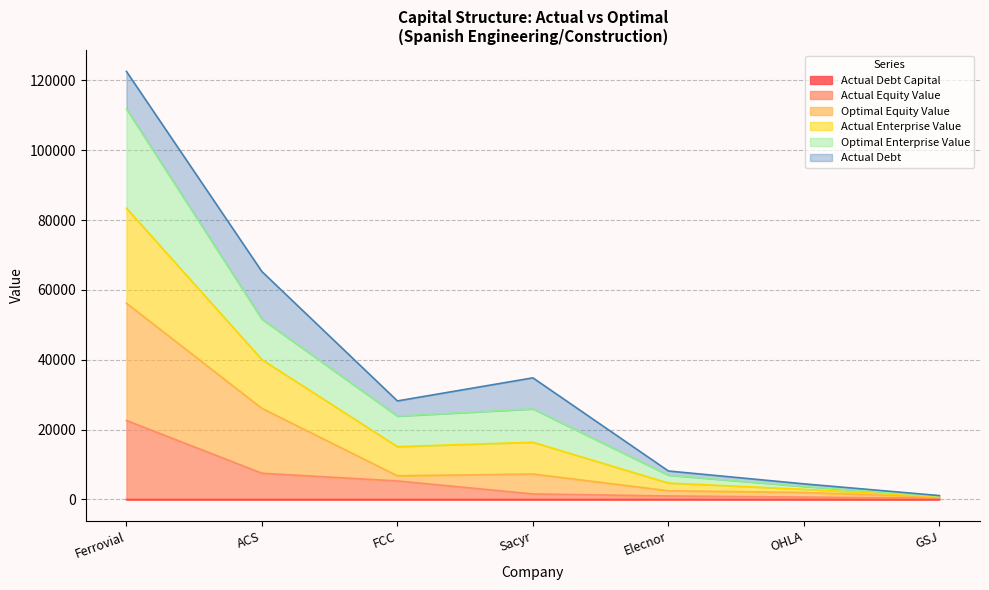

What is the sum of all optimal_equity_value values?

101562.1